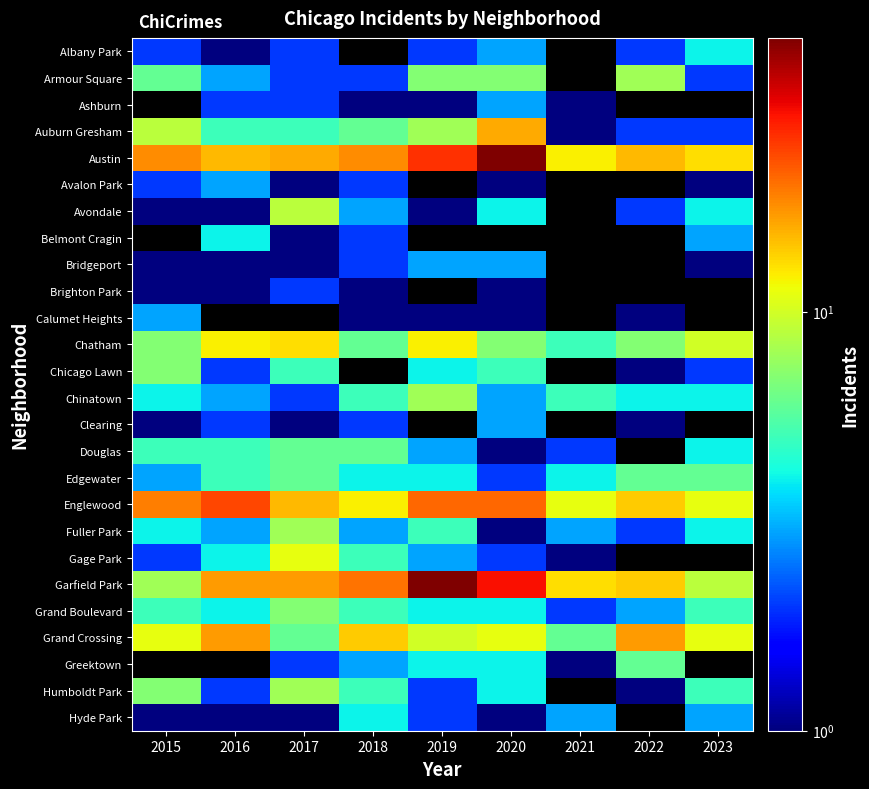

The value of Garfield Park at 2017 is 5.8. True or false?

False